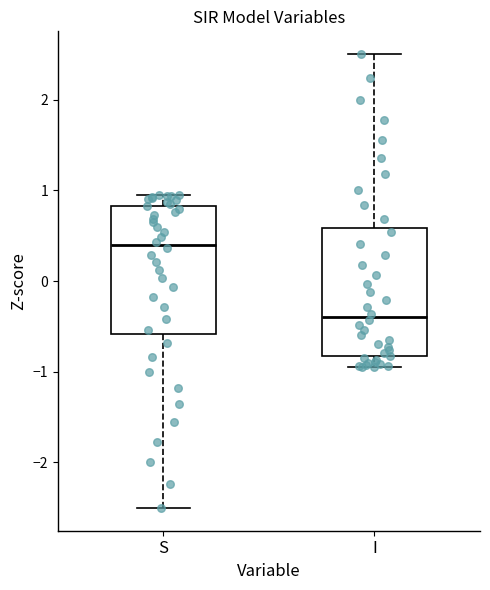

Reading left to right, read every box against the y-axis: the position of its median line, the range the box covers, and the ends of its whiskers. The values are not printed on the chart, so give them approximately, as read against the axis.

S: median 0.4, box -0.6 to 0.8, whiskers -2.5 to 0.9
I: median -0.4, box -0.8 to 0.6, whiskers -0.9 to 2.5